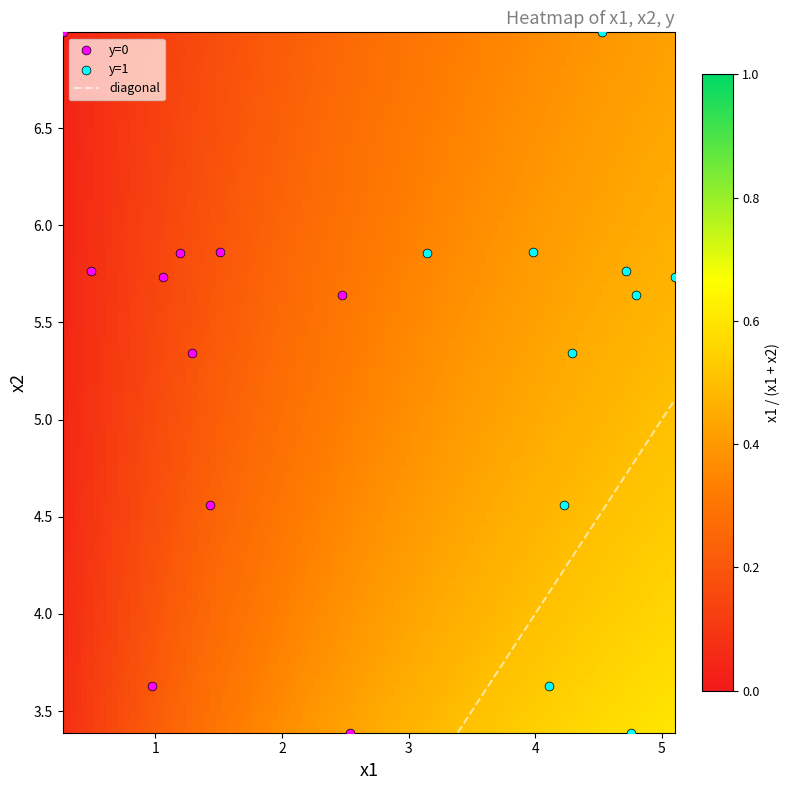

List the series in order of their overall mean, lowest first.

y, x1, x2